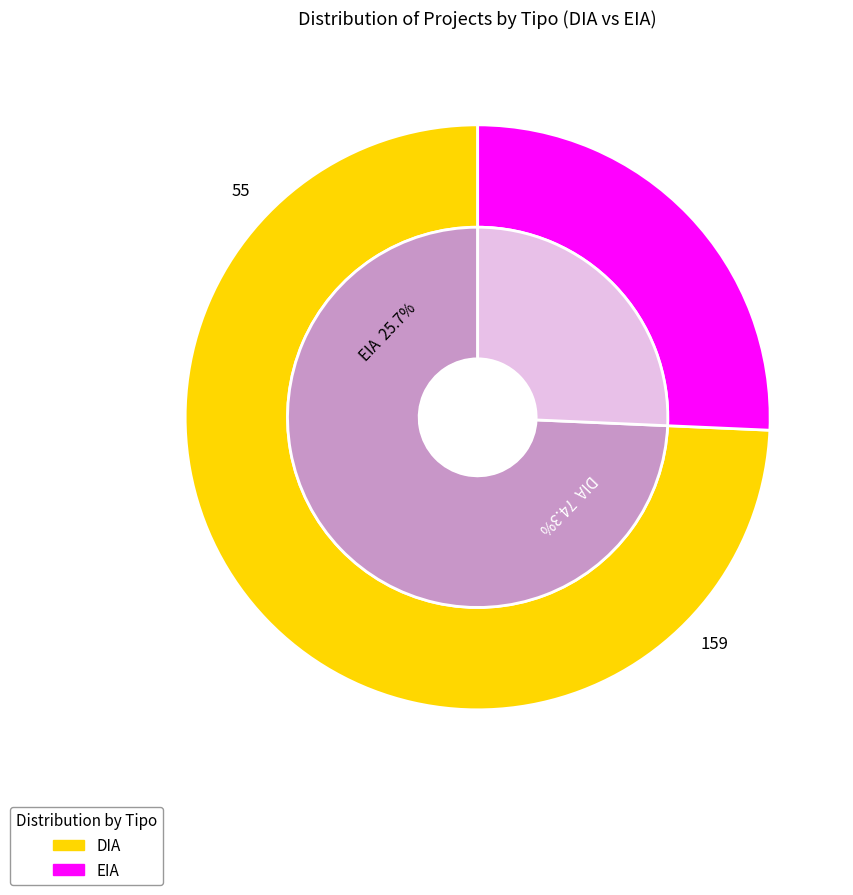

What percentage is the EIA slice, to the nearest percent?

26%